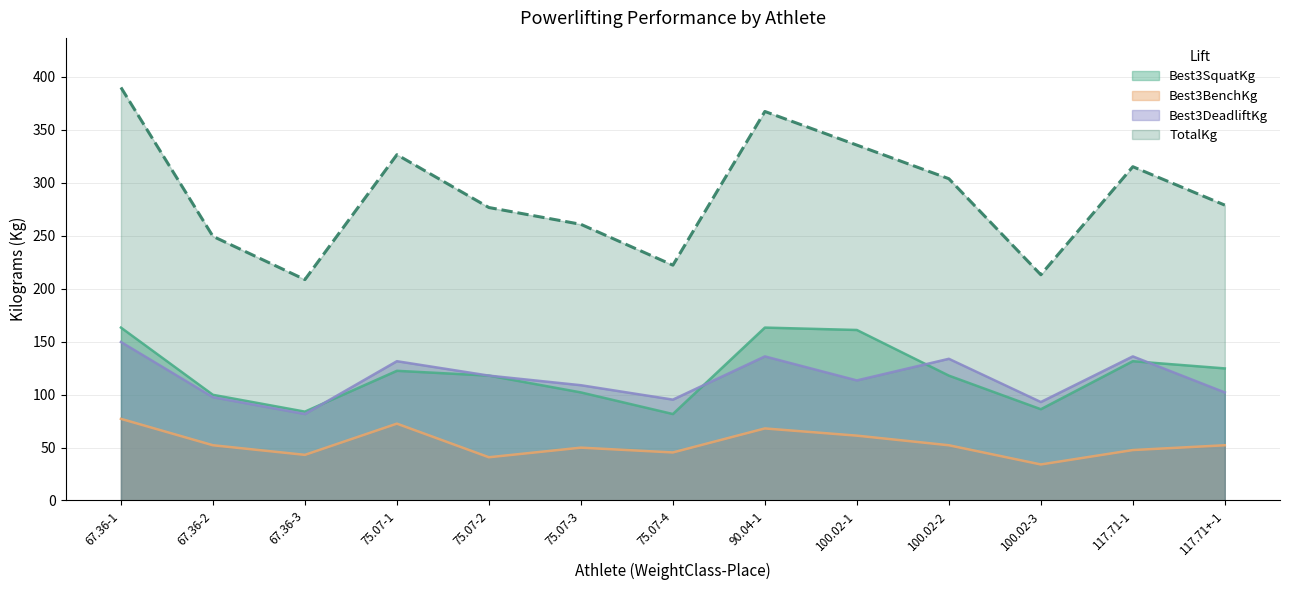

Between 67.36-3 and 100.02-1, which series saw the biggest shift?

TotalKg